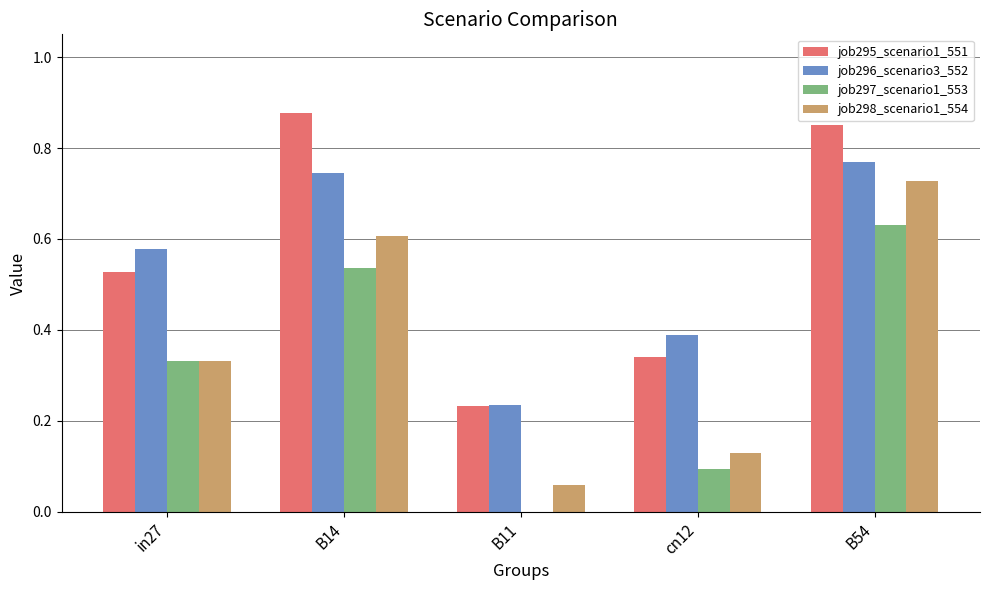

Between in27 and cn12, which series saw the biggest shift?

job297_scenario1_553